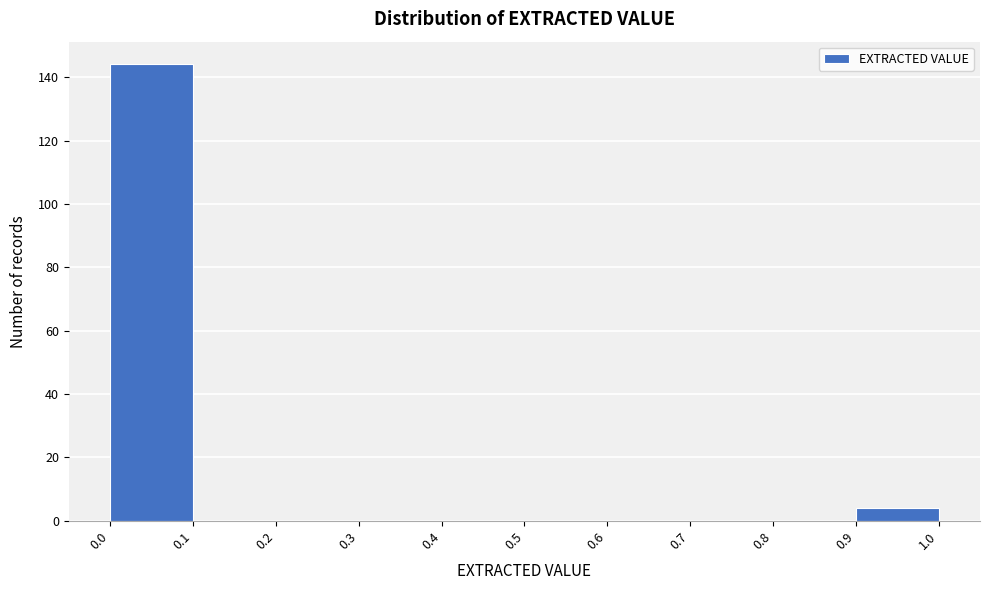

What is the height of the bar covering 0.0 to 0.1 on the x-axis? The values are not printed on the chart, so give them approximately, as read against the axis.

144